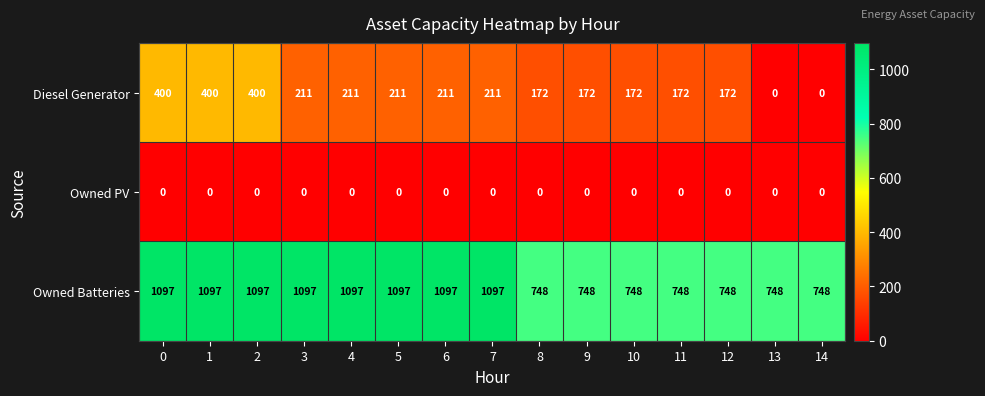

List the series in order of their peak value, lowest first.

Owned PV, Diesel Generator, Owned Batteries